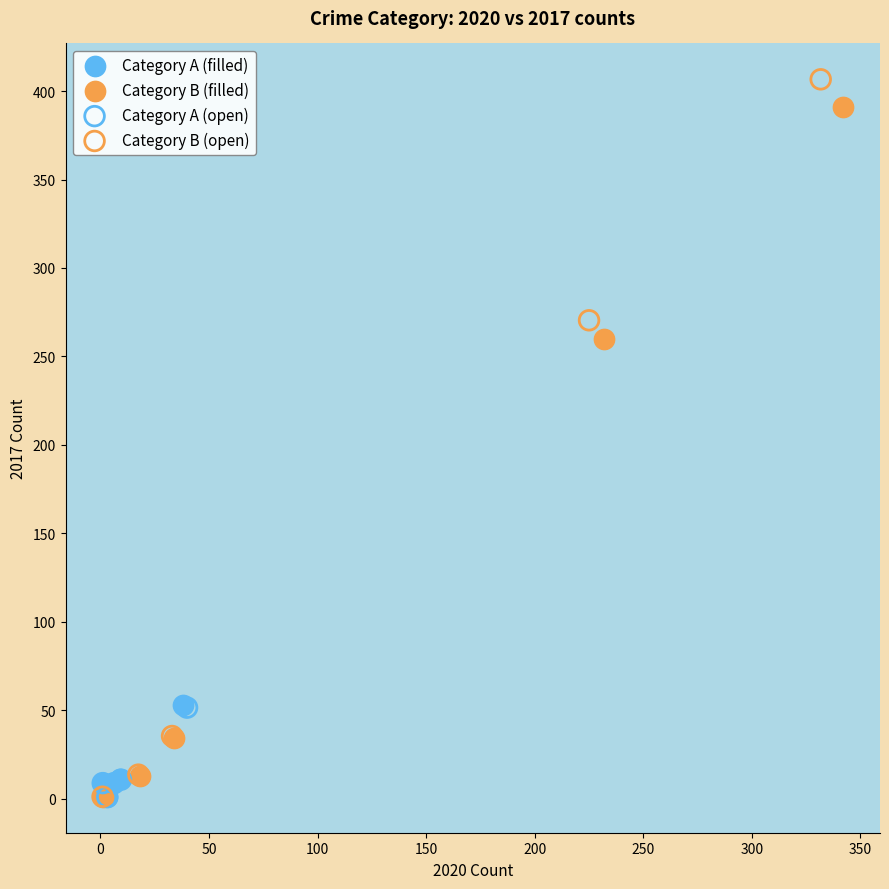

Which series has the widest spread of Y values?

Category B (open)